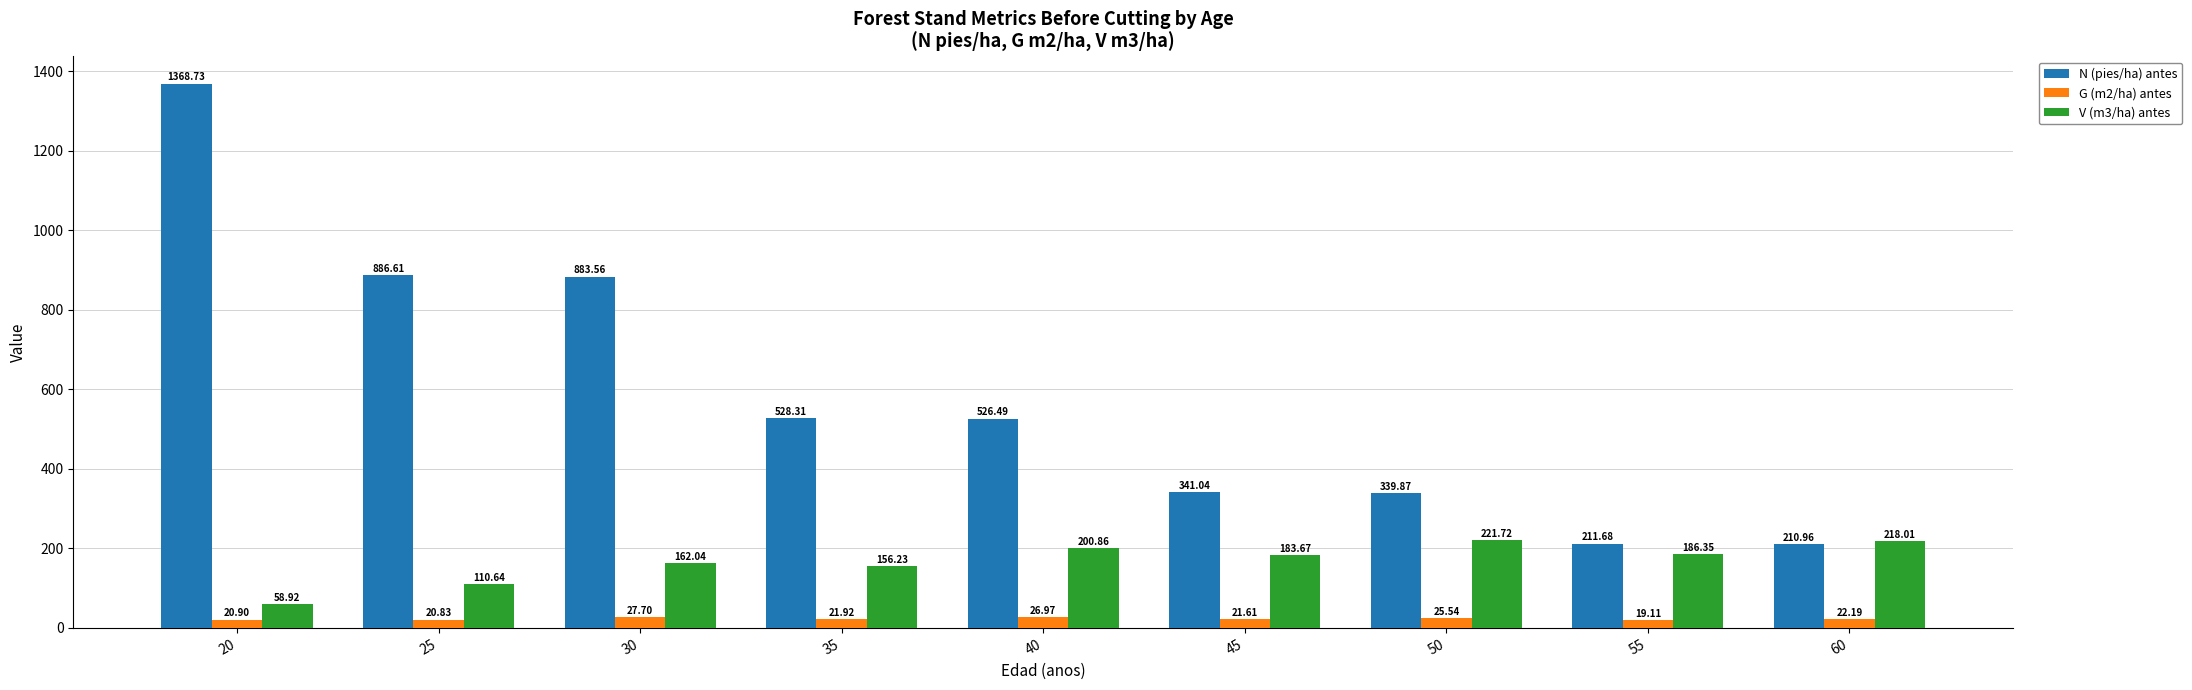

What is the average value of the N (pies/ha) antes series?

588.6